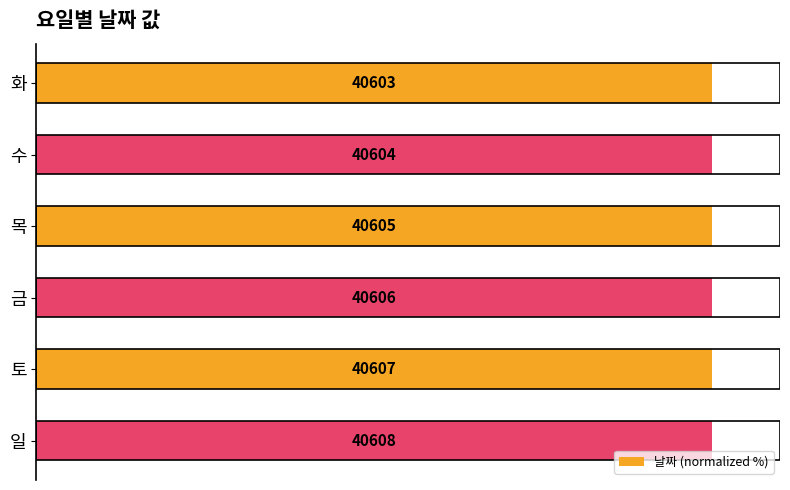

How many bars are there in total?

6